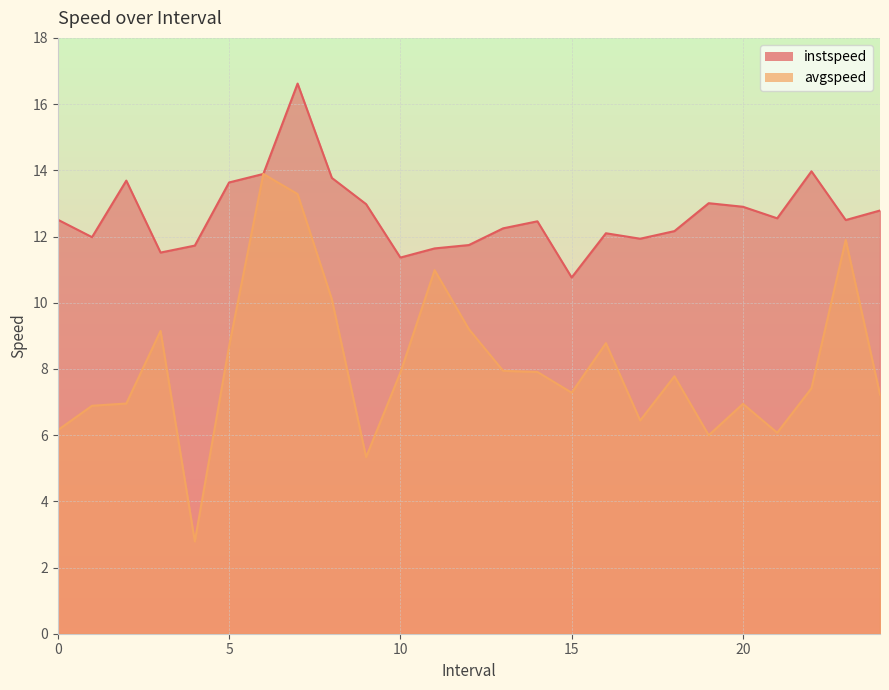

Reading right to left, extract all data points from this chart.

instspeed: 12.8	12.5	14.0	12.5	12.9	13.0	12.2	11.9	12.1	10.8	12.5	12.2	11.7	11.6	11.4	13.0	13.8	16.6	13.9	13.6	11.7	11.5	13.7	12.0	12.5
avgspeed: 7.2	11.9	7.4	6.1	6.9	6.0	7.8	6.4	8.8	7.3	7.9	7.9	9.2	11.0	7.9	5.3	10.1	13.3	13.9	8.7	2.8	9.1	7.0	6.9	6.1